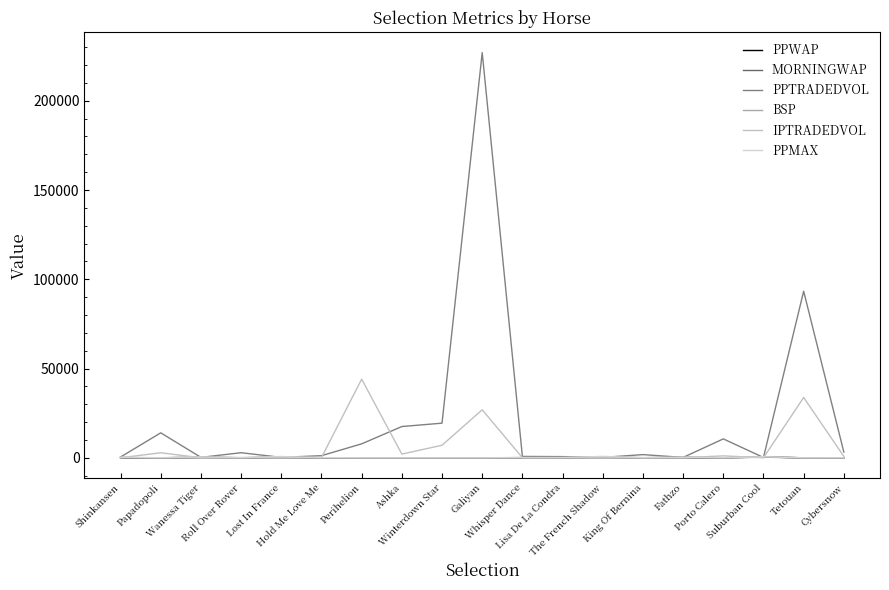

What is the lowest value of the MORNINGWAP series?

1.0